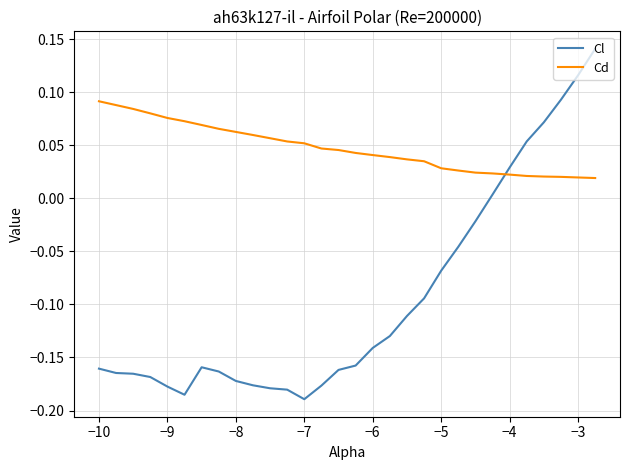

List the series in order of their peak value, lowest first.

Cd, Cl